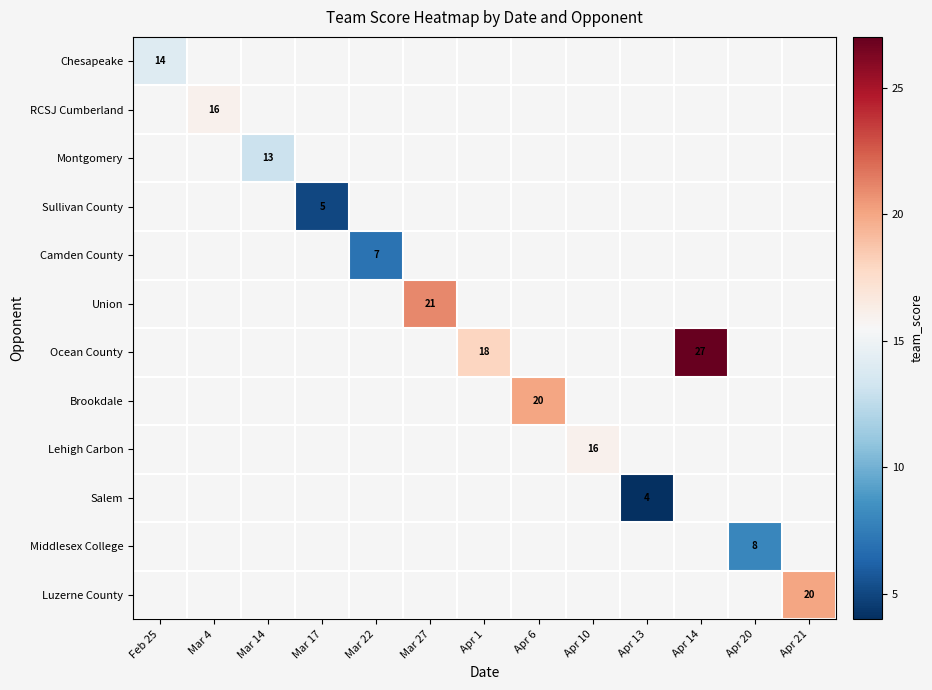

Which label corresponds to the smallest value in the chart?

Apr 13